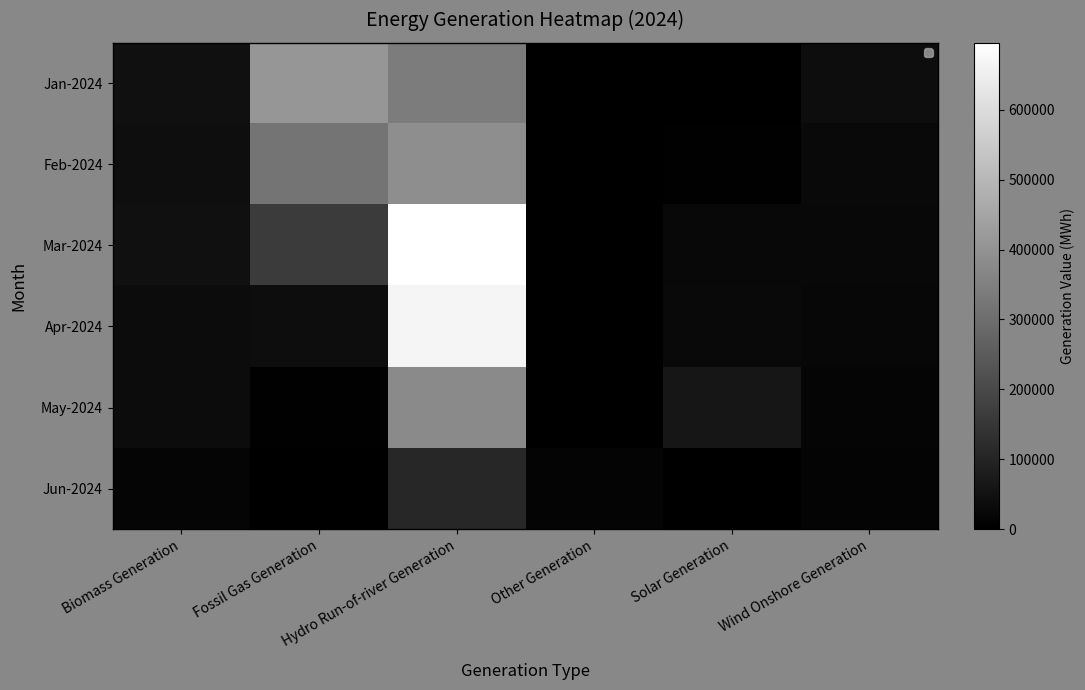

What is the average value of the Jan-2024 series?

138558